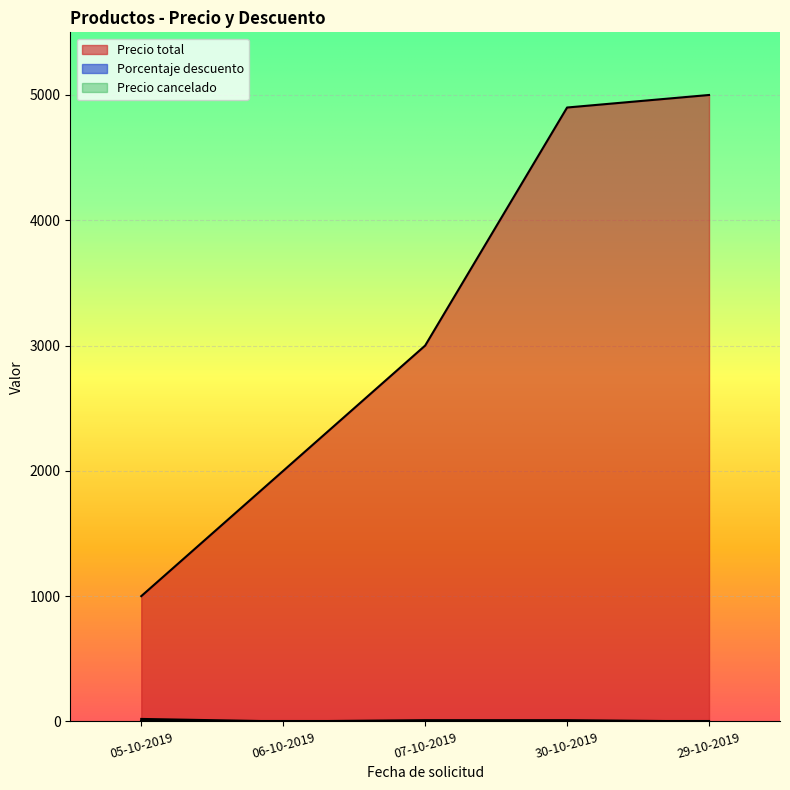

Reading left to right, list all the values displayed in this chart.

Precio total: 05-10-2019=1000	06-10-2019=2000	07-10-2019=3000	30-10-2019=4900	29-10-2019=5000
Porcentaje descuento: 05-10-2019=20	06-10-2019=0	07-10-2019=10	30-10-2019=10	29-10-2019=0